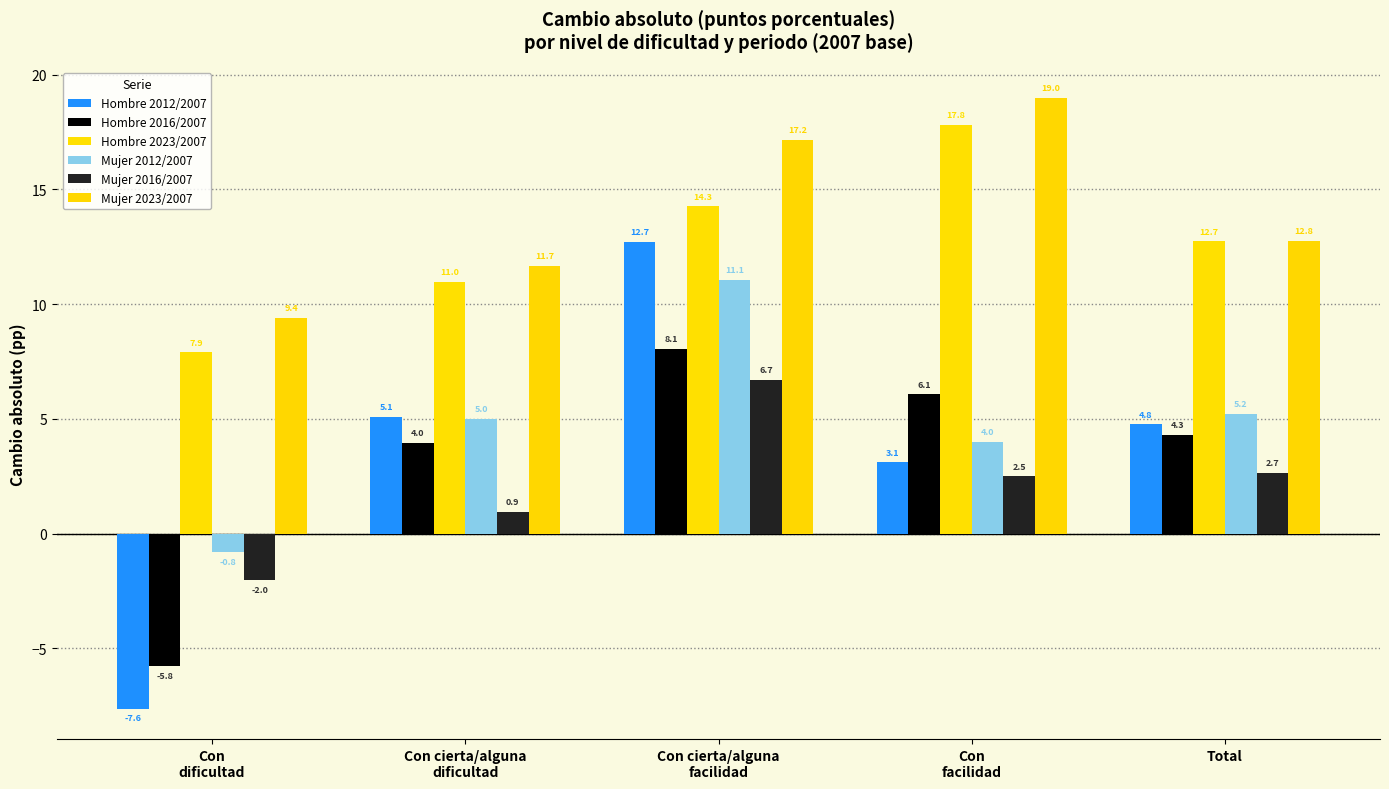

What is the spread (max minus min) of values at Con
facilidad?

16.5